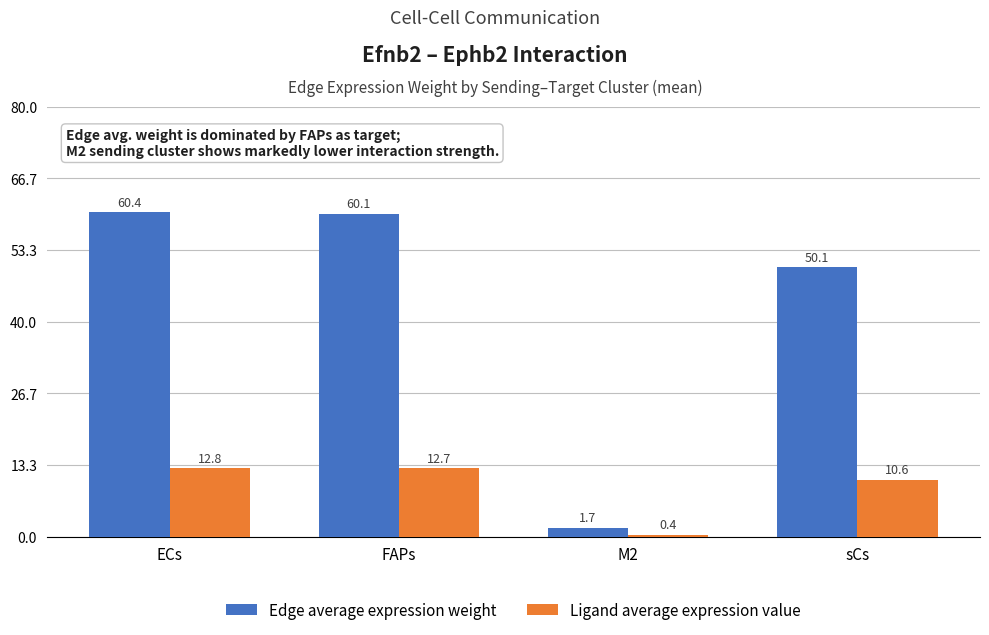

How many groups of bars are there?

4